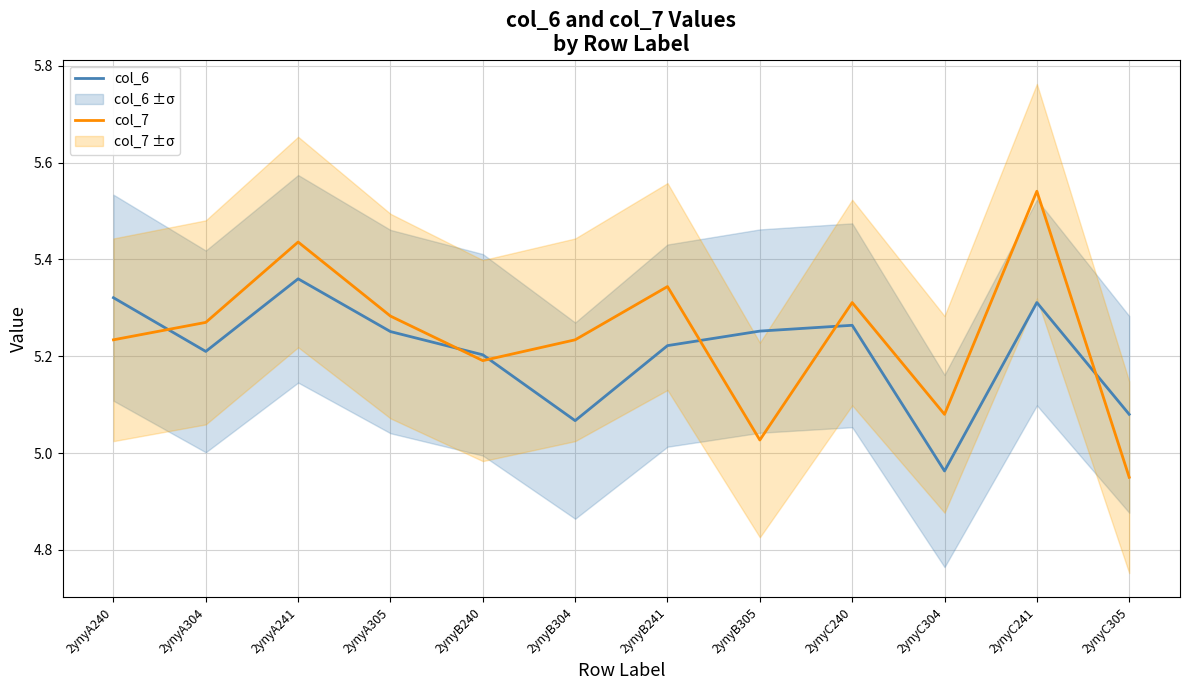

At 2ynyB241, list the series in order from smallest to largest.

col_6, col_7